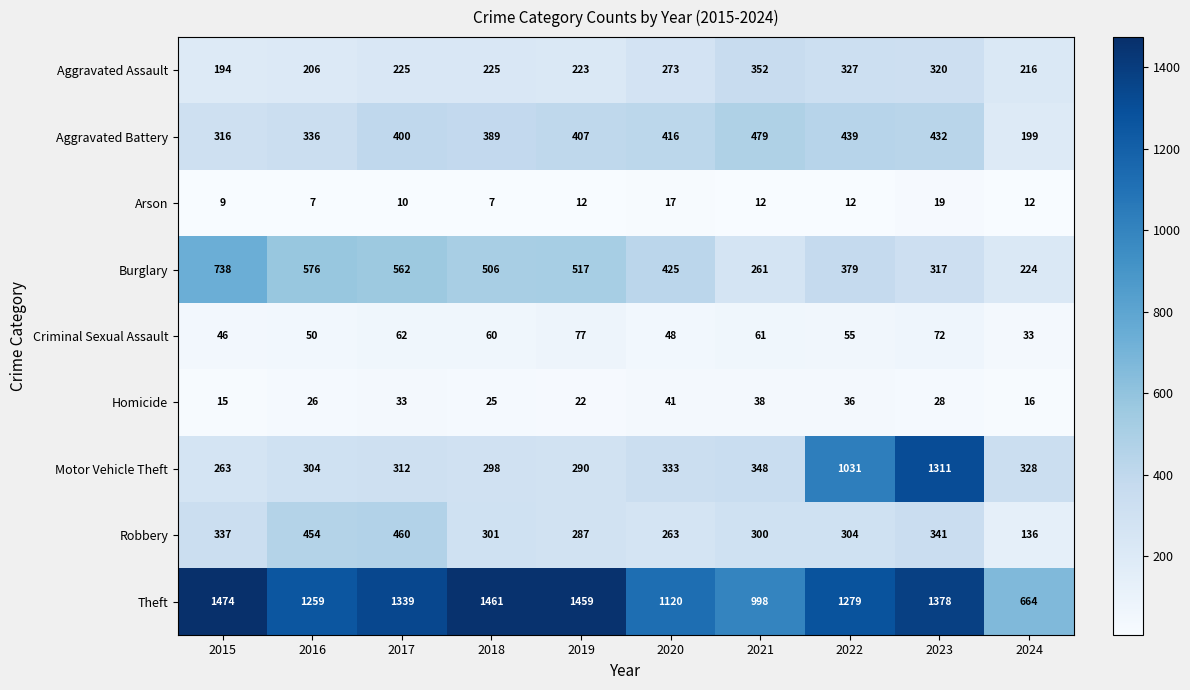

Is it true that Arson equals 19 at 2023?

True